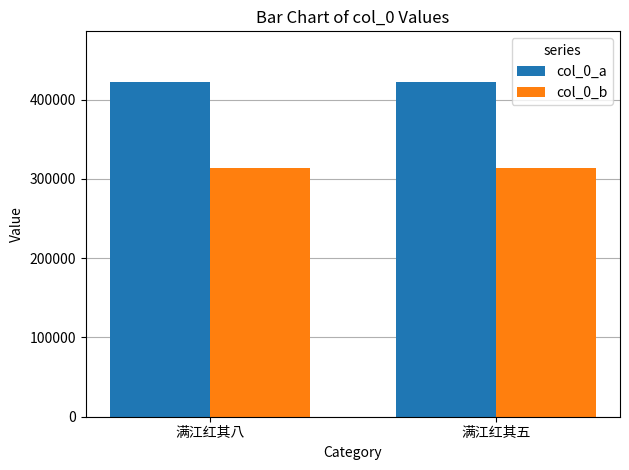

Is it true that col_0_b equals 313756 at 满江红其五?

True